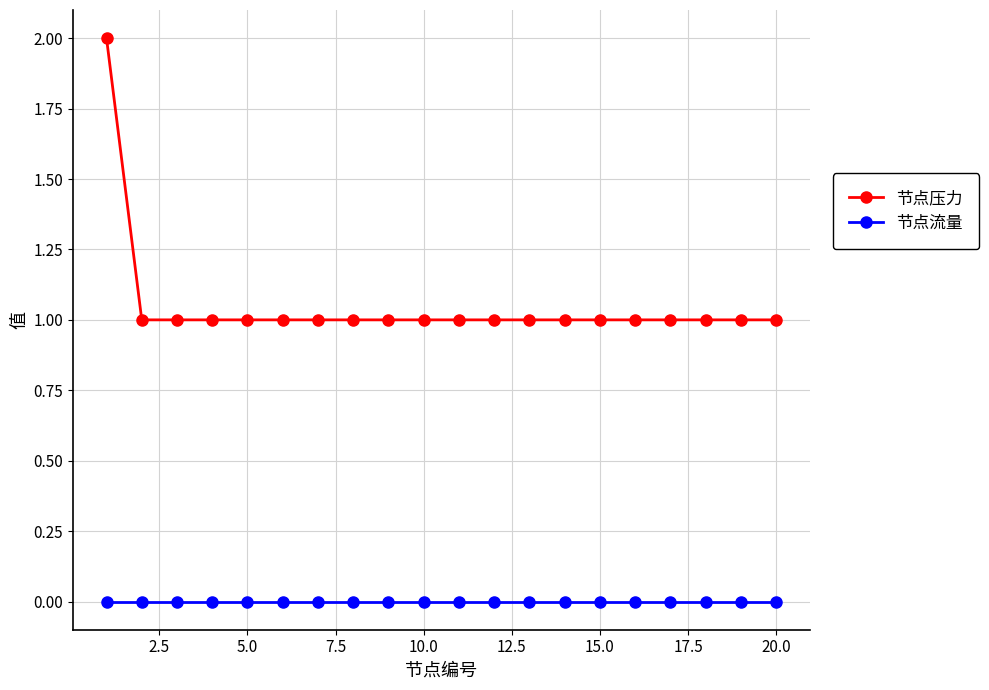

True or false: 节点流量 and 节点压力 cross at least once.

False